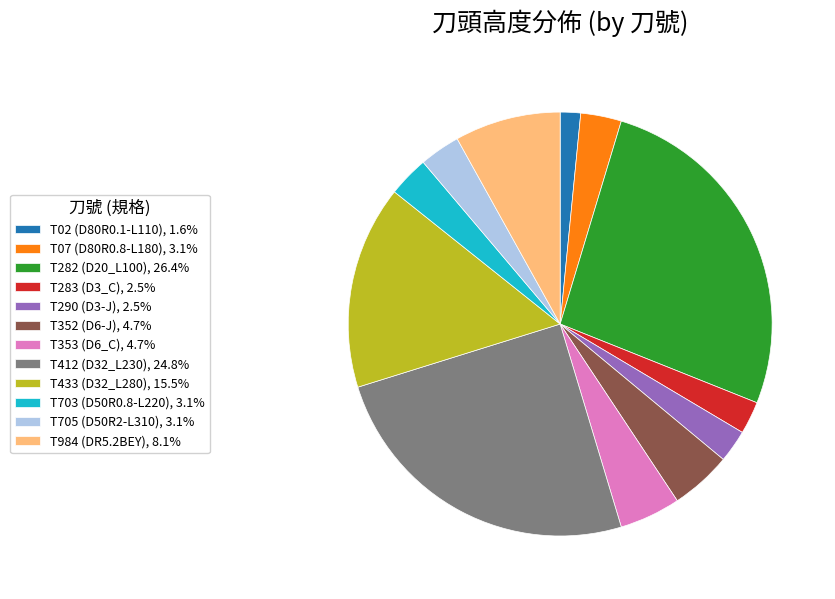

How many segments does this pie chart have?

12